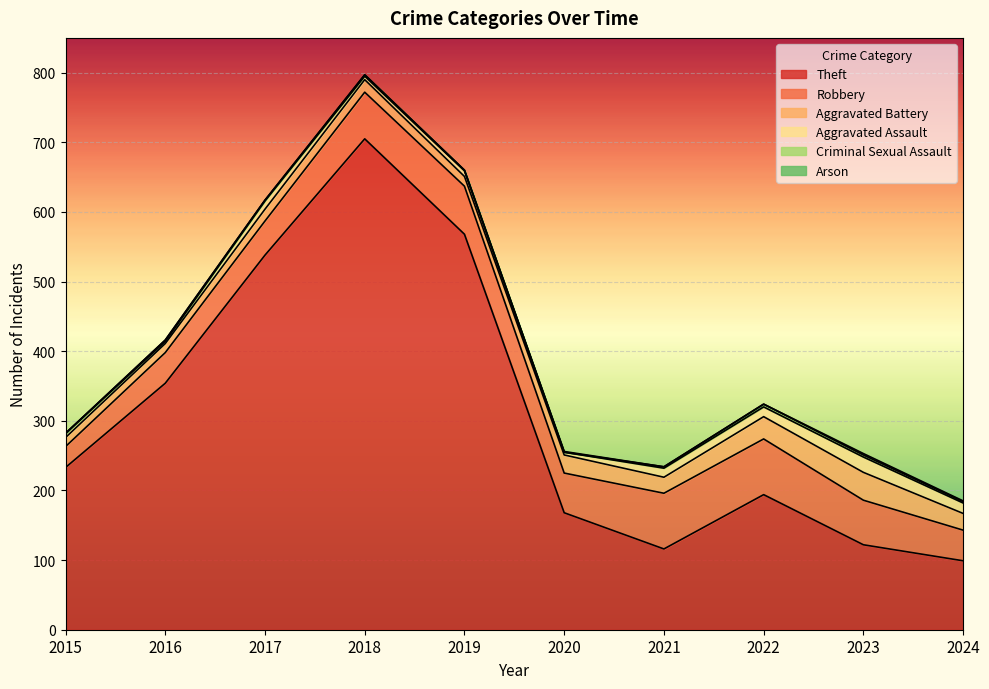

Between 2023 and 2024, which series saw the biggest shift?

Theft